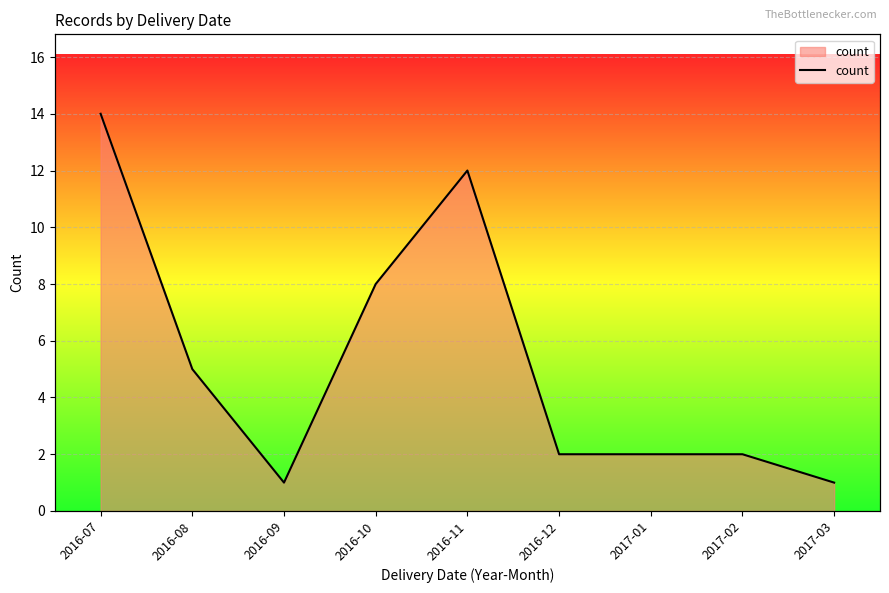

Which has a higher value, 2016-08 or 2016-09?

2016-08